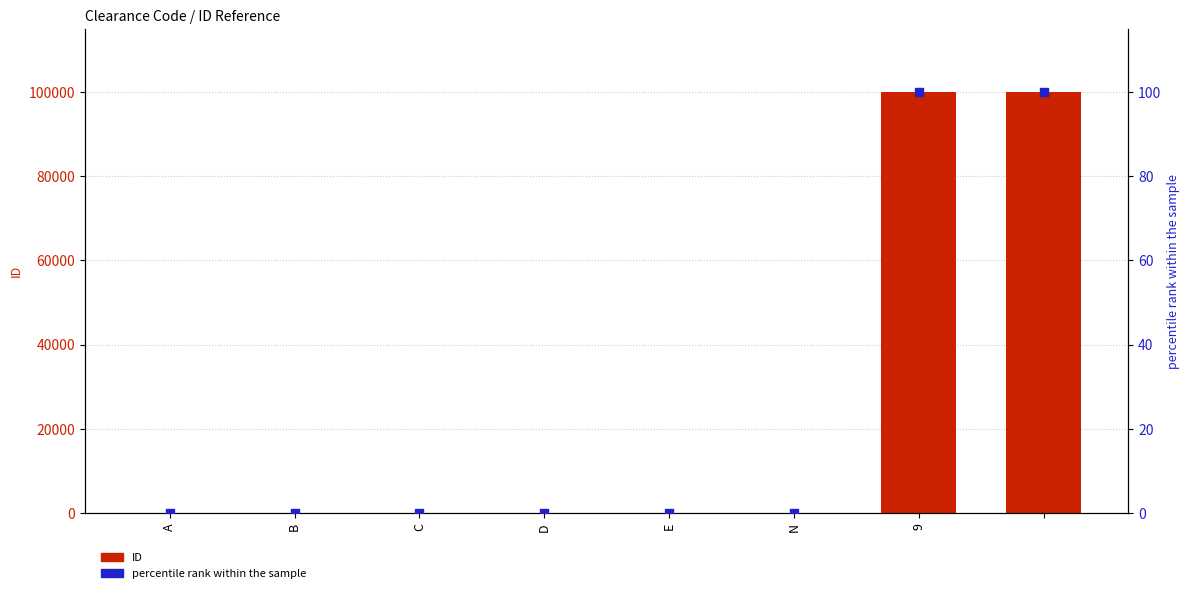

What are all the series names shown in the legend?

ID, percentile rank within the sample